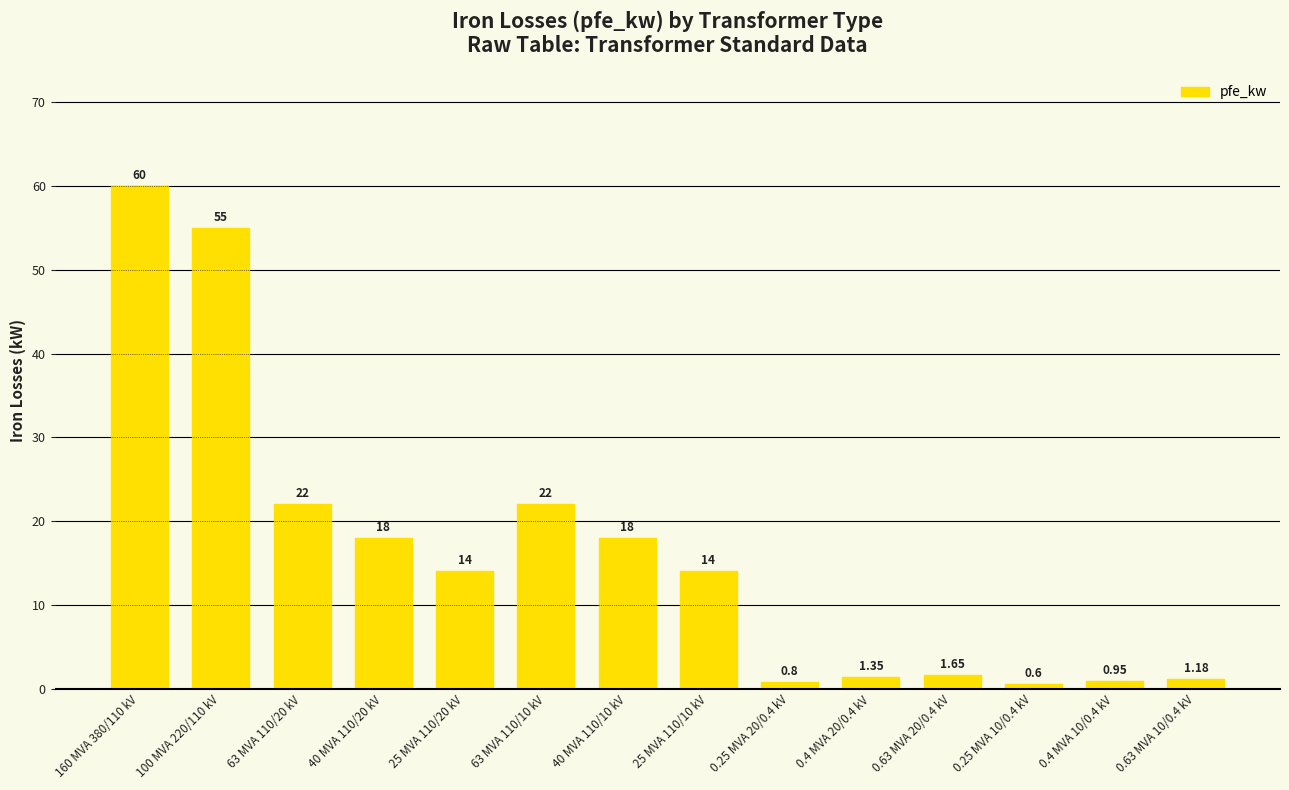

Approximately how many times larger is the value at 0.4 MVA 20/0.4 kV compared to 25 MVA 110/10 kV?

0.1